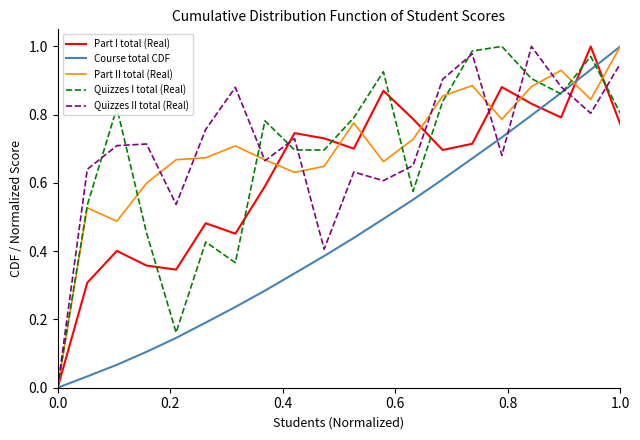

After their last crossing, which series has the higher values: Quizzes II total (Real) or Part I total (Real)?

Quizzes II total (Real)